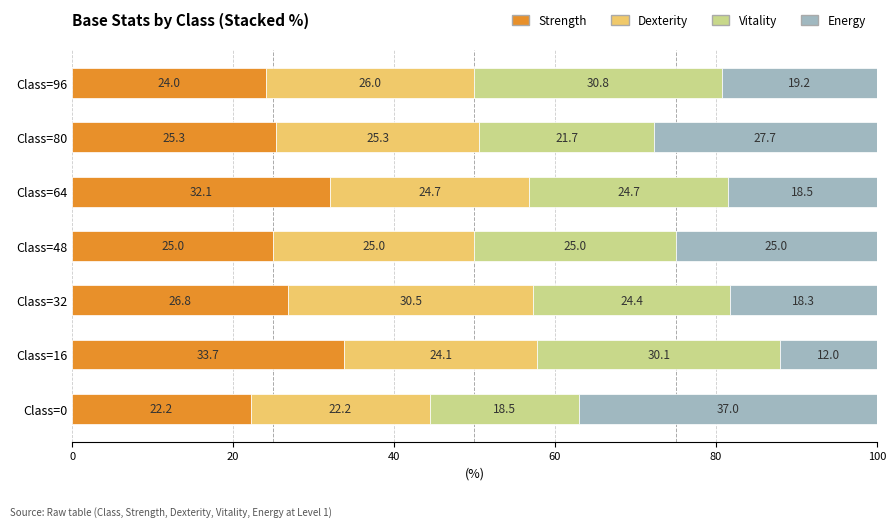

Which category has the highest value in the Strength series?

Class=16